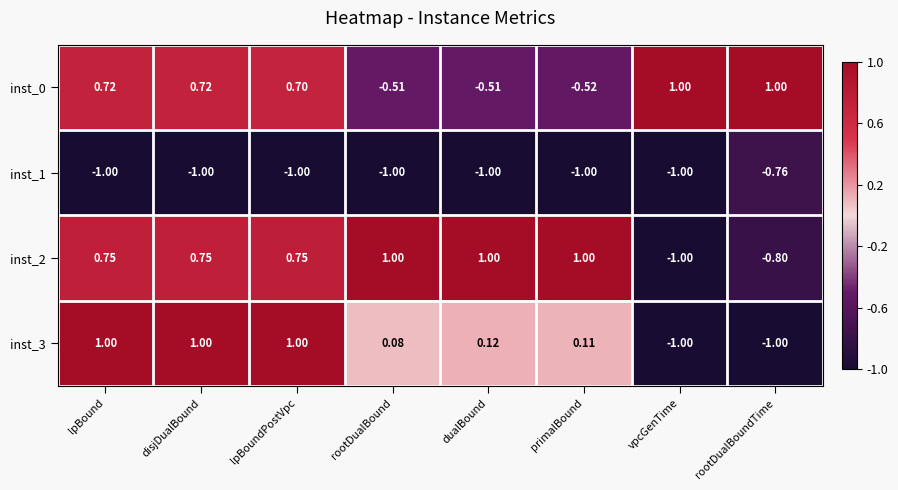

At which label does inst_2 reach its minimum?

vpcGenTime